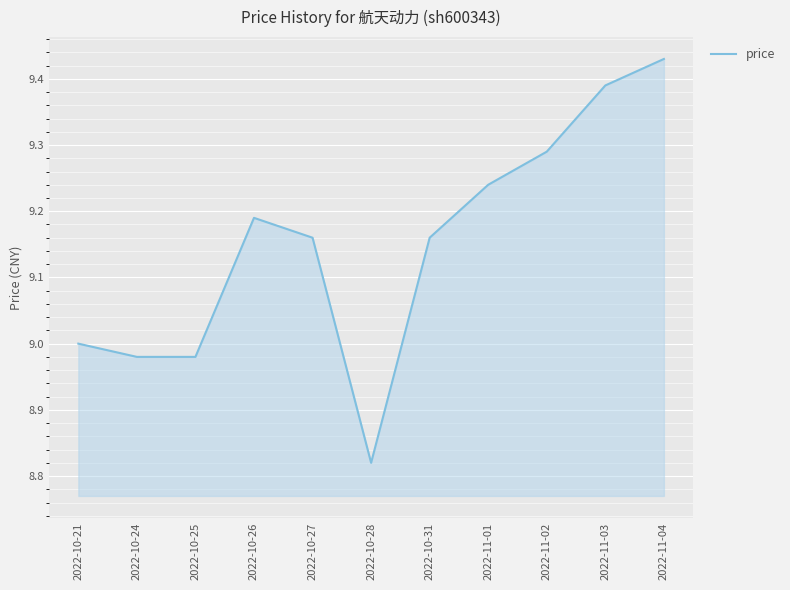

Is it true that the value at 2022-11-02 is 14.1?

False